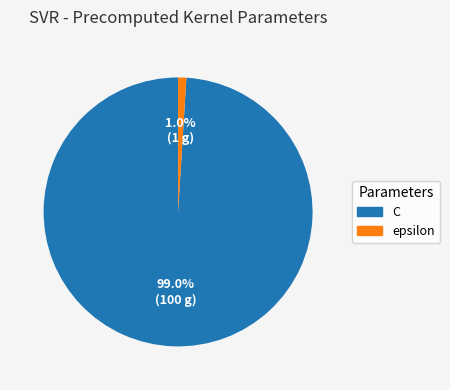

Does epsilon account for over 50% of the chart?

No